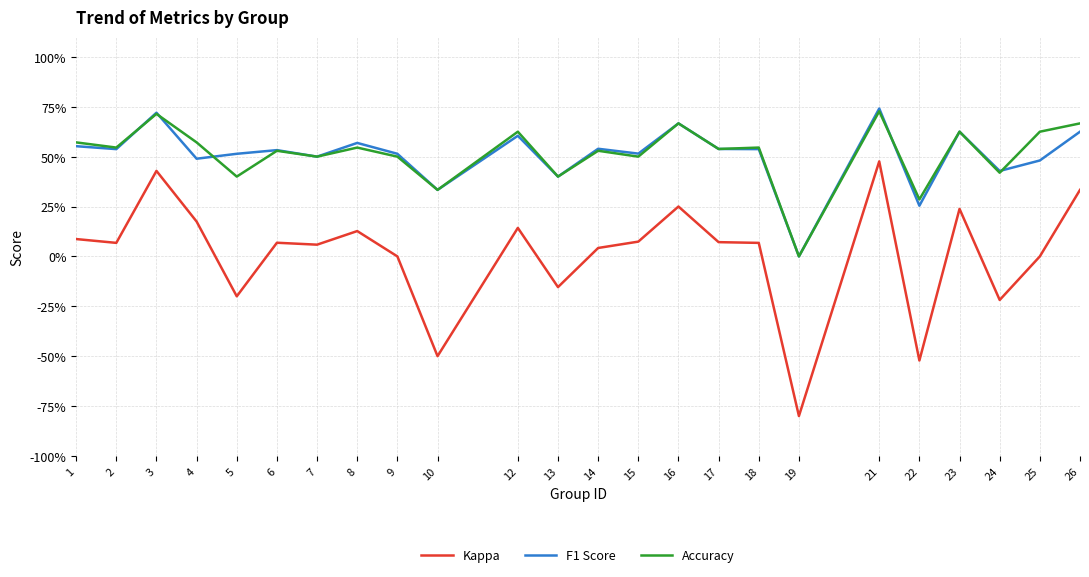

What are all the series names shown in the legend?

Kappa, F1 Score, Accuracy